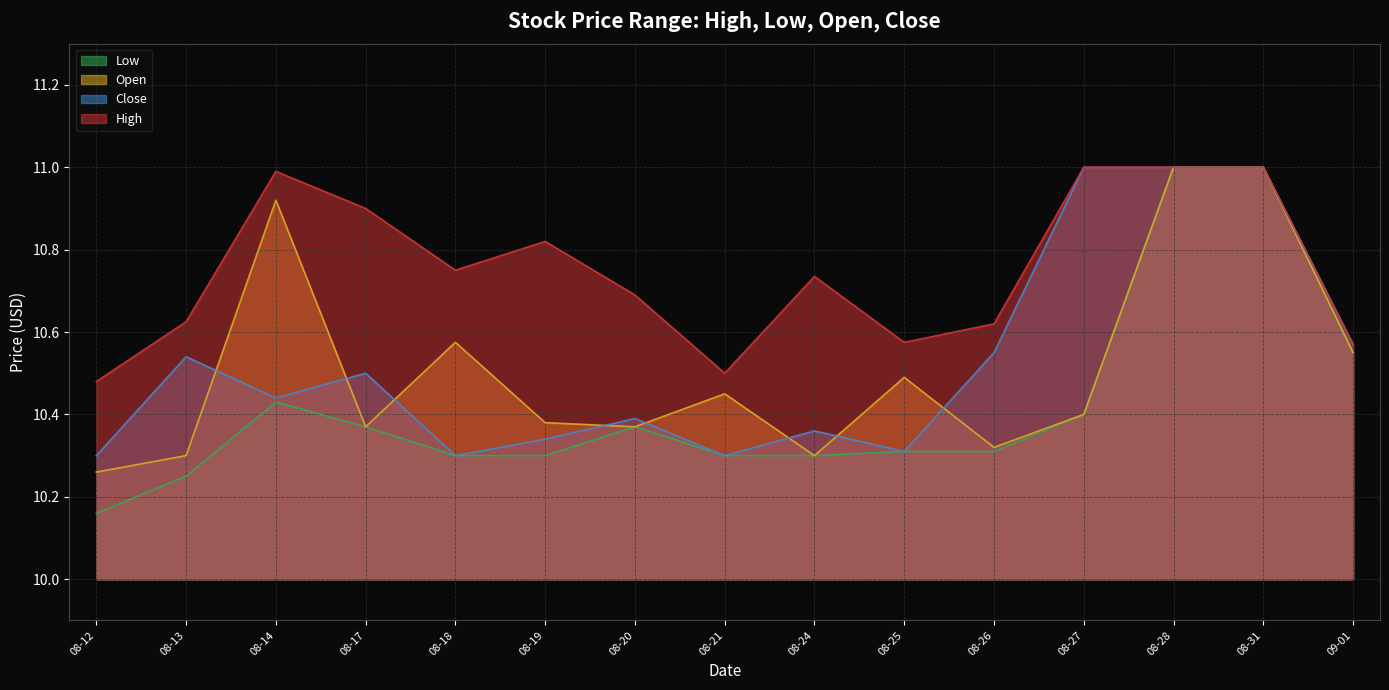

What is the spread (max minus min) of values at 08-27?

0.6